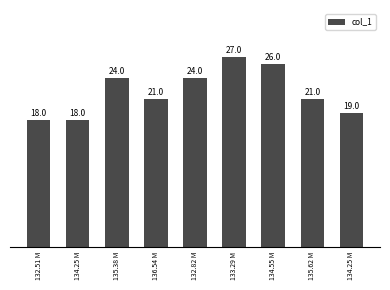

Reading left to right, extract all data points from this chart.

132.51 M=18	134.25 M=18	135.38 M=24	136.54 M=21	132.82 M=24	133.29 M=27	134.55 M=26	135.62 M=21	134.25 M=19